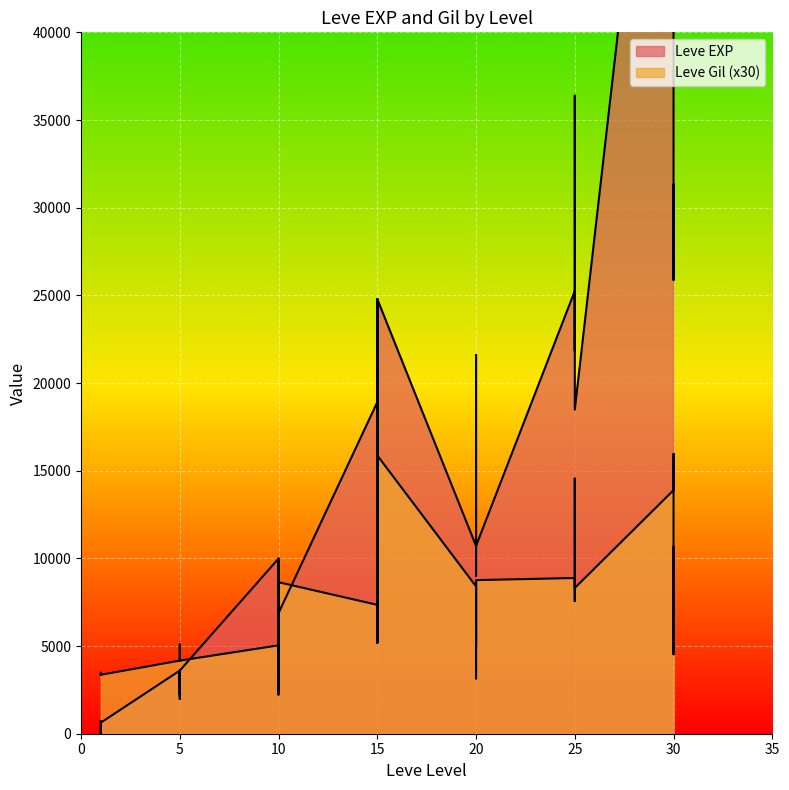

Which series has the widest spread of values?

Leve EXP